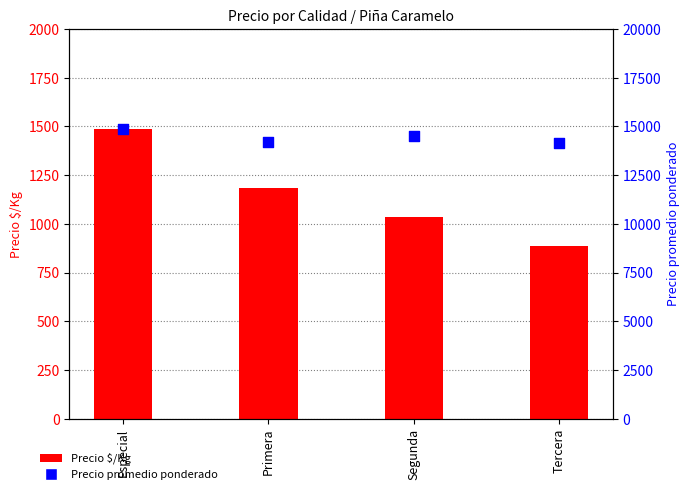

Is the value of Precio $/Kg at Tercera greater than the value of Precio promedio ponderado at Tercera?

No